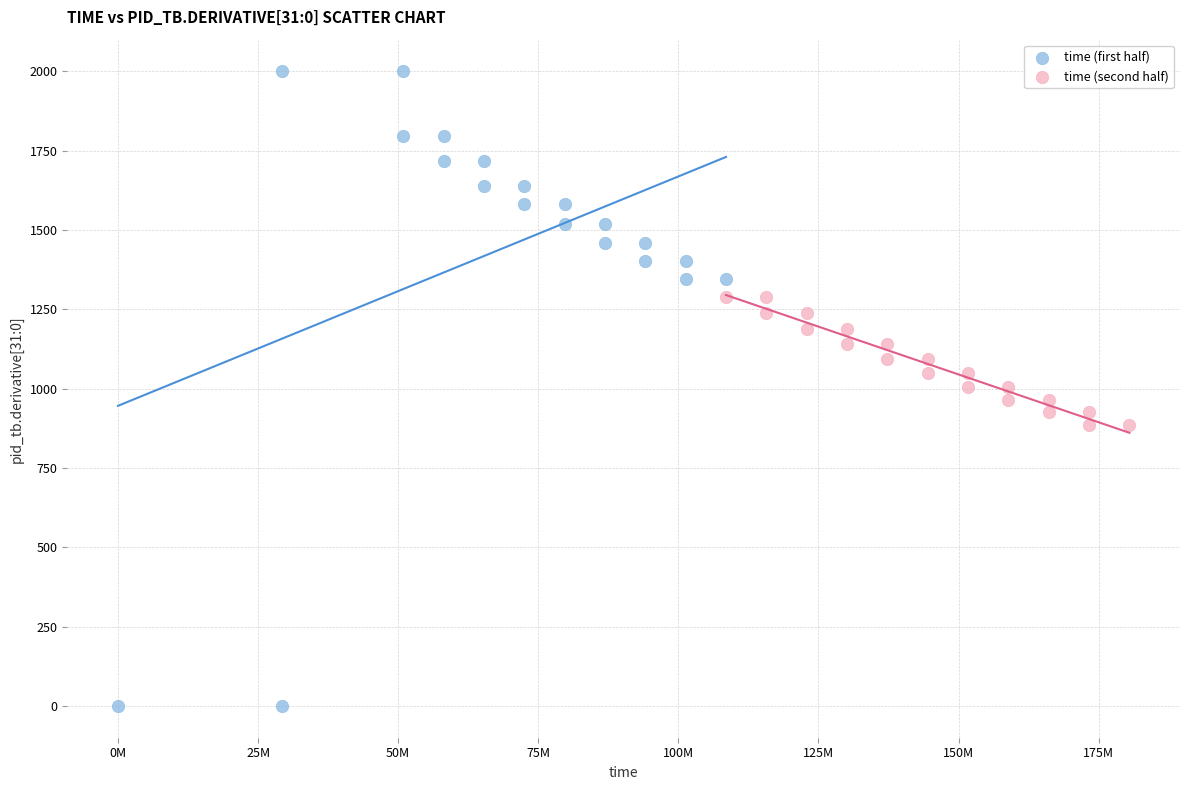

Which series reaches the maximum Y coordinate?

time (first half)